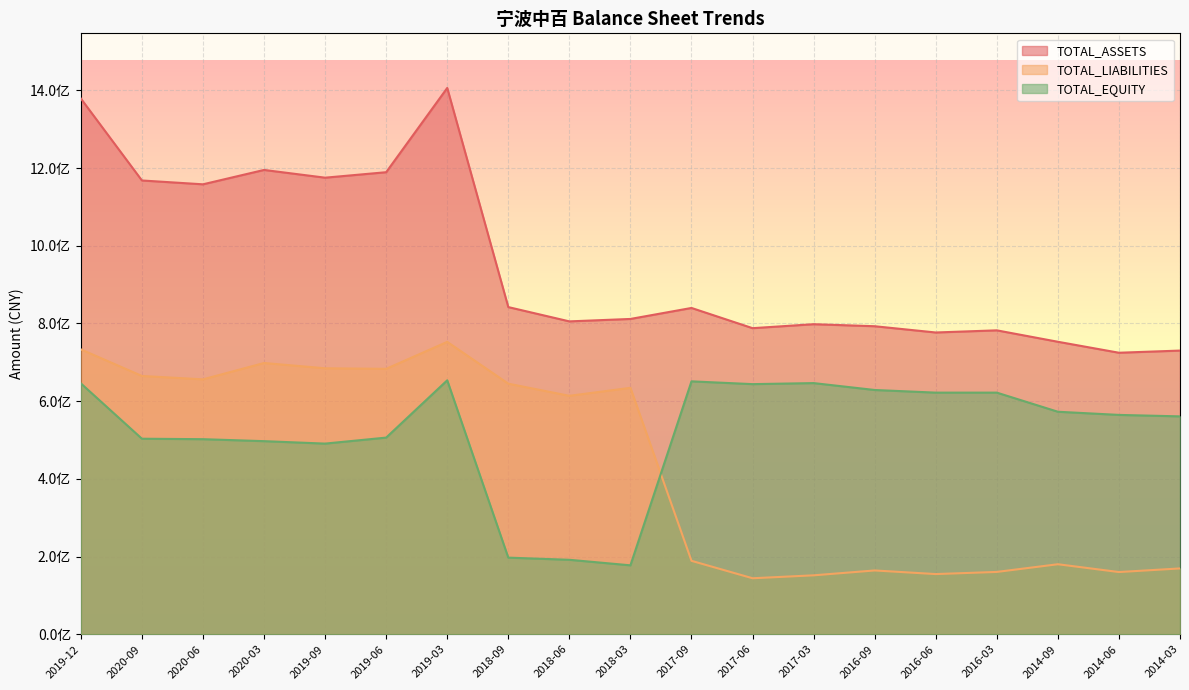

Rank the series by their maximum value, from highest to lowest.

TOTAL_ASSETS, TOTAL_LIABILITIES, TOTAL_EQUITY